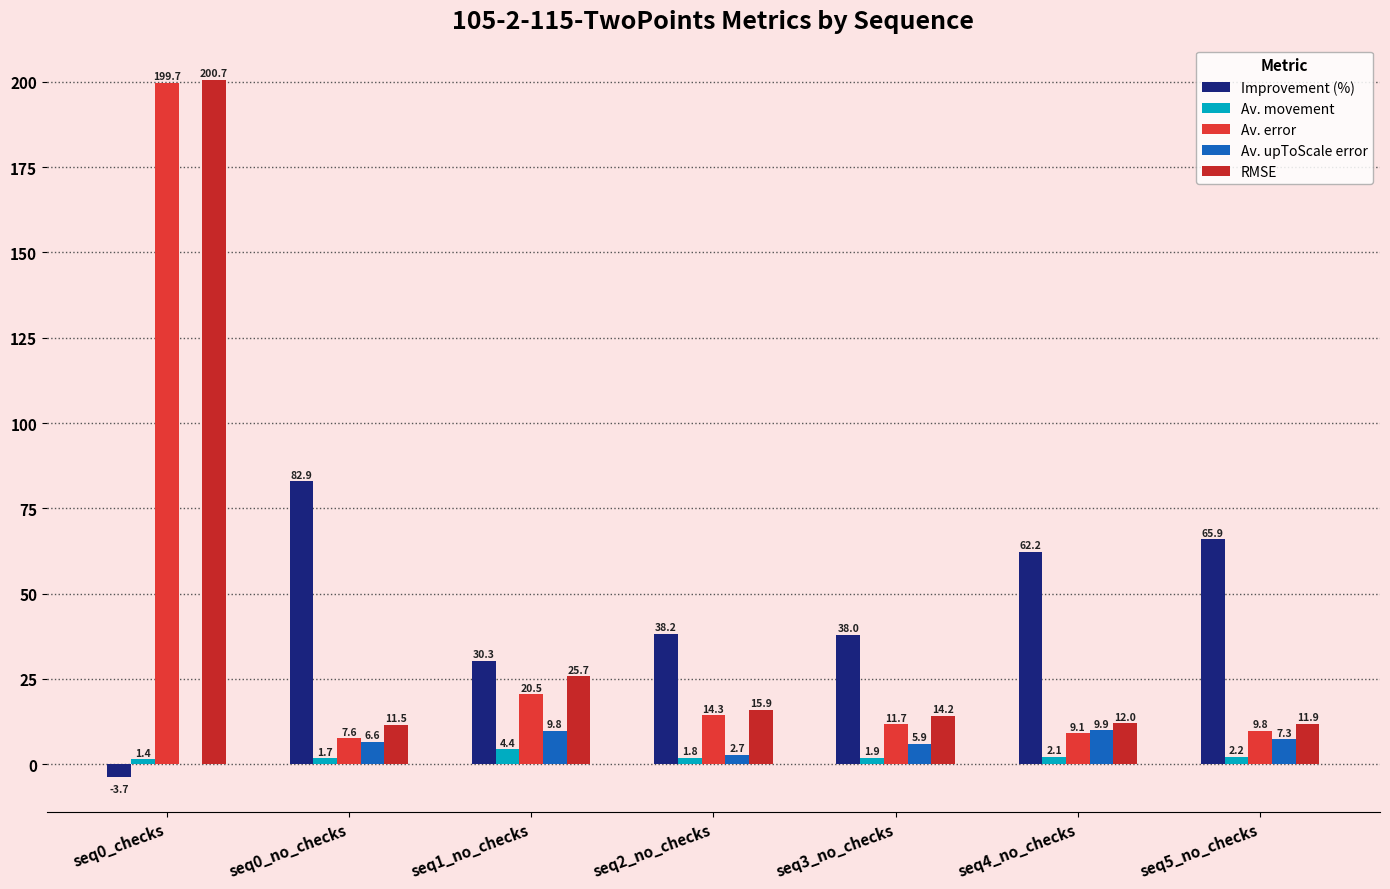

Which series has the largest total across all categories?

Improvement (%)